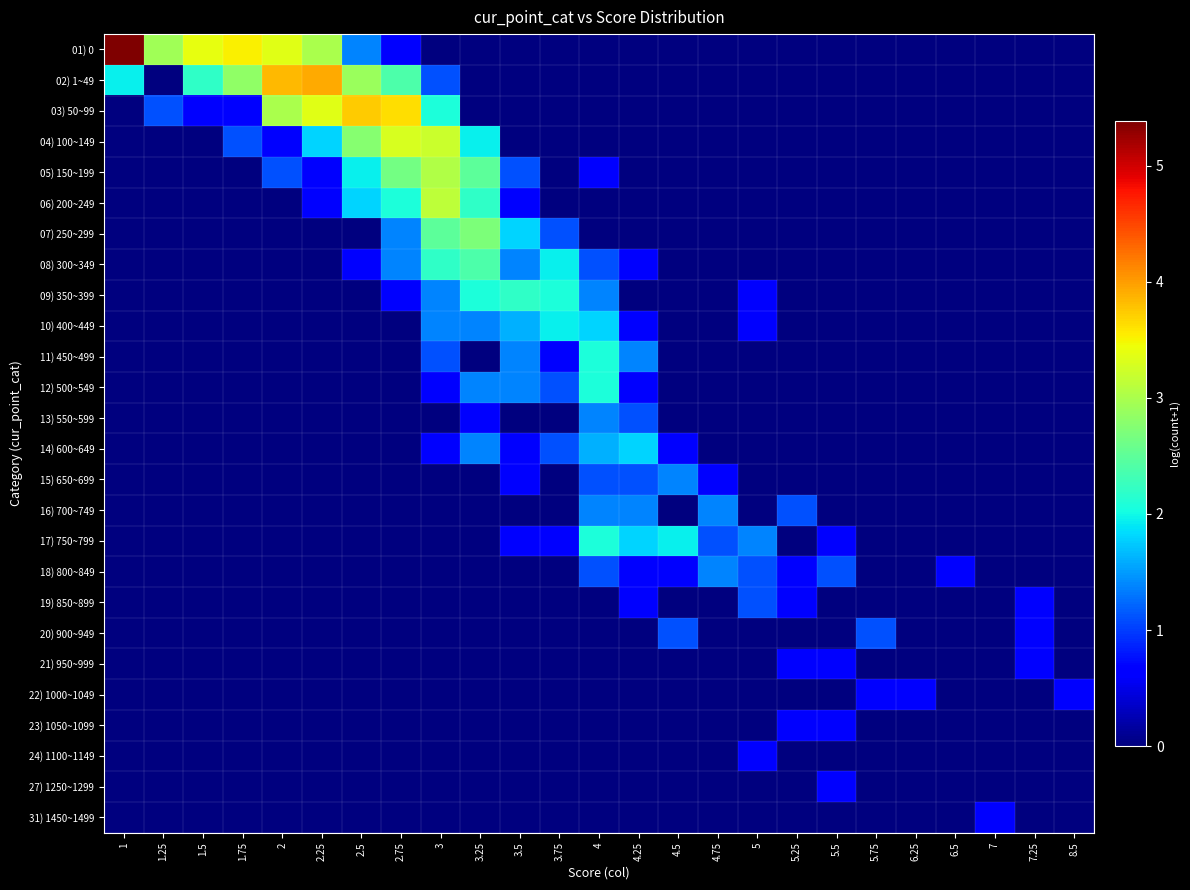

What is the spread (max minus min) of values at 2.25?

3.9